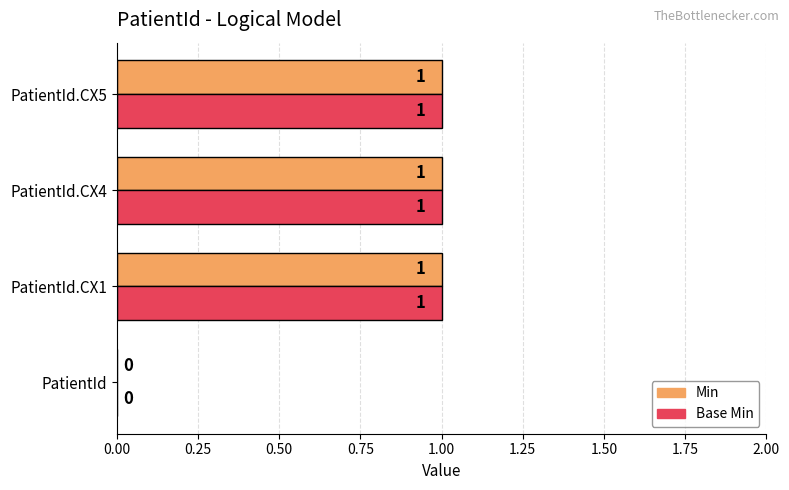

Count the number of categories in the chart.

4